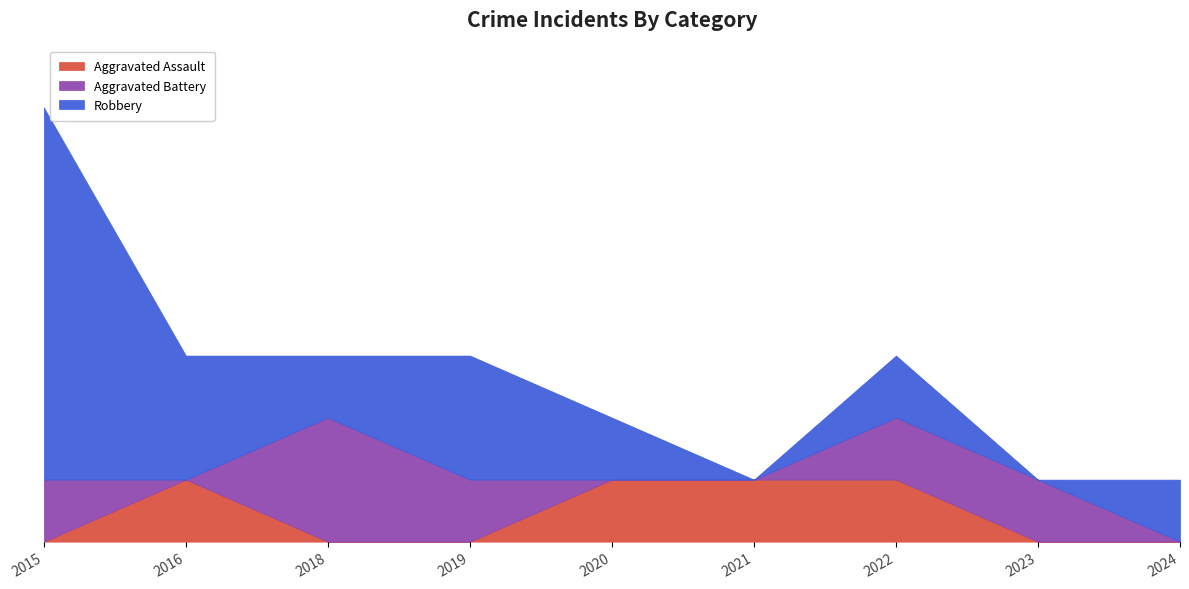

Reading left to right, transcribe all the data shown in this chart.

Aggravated Assault: 0	1	0	0	1	1	1	0	0
Aggravated Battery: 1	0	2	1	0	0	1	1	0
Robbery: 6	2	1	2	1	0	1	0	1